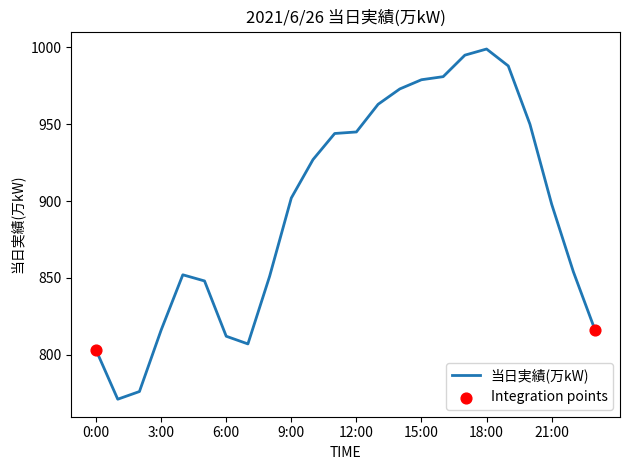

What is the difference between the maximum and minimum values?

228